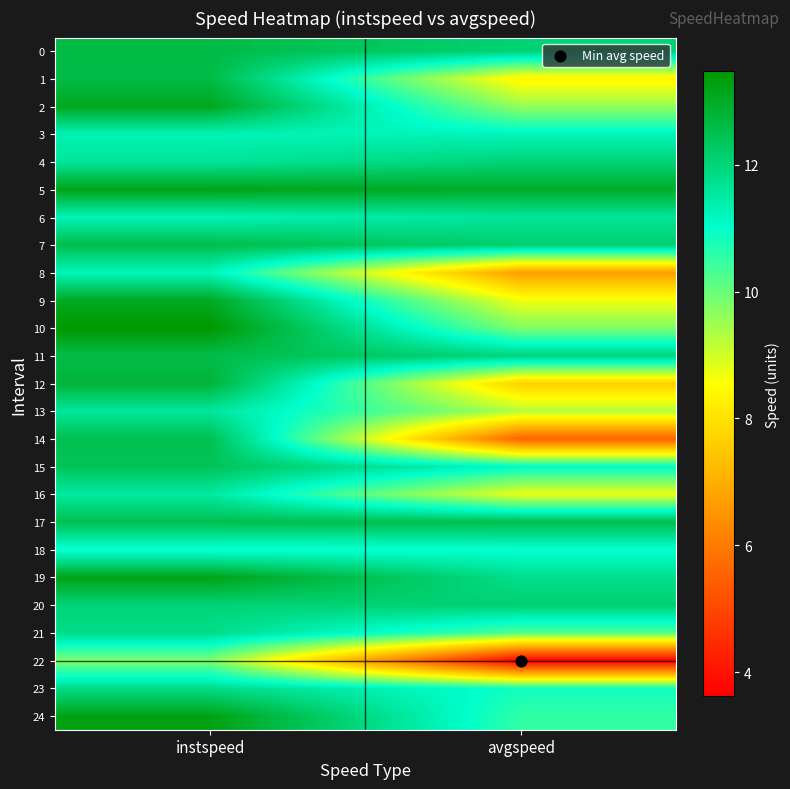

At which category does the chart reach its minimum across all series?

avgspeed